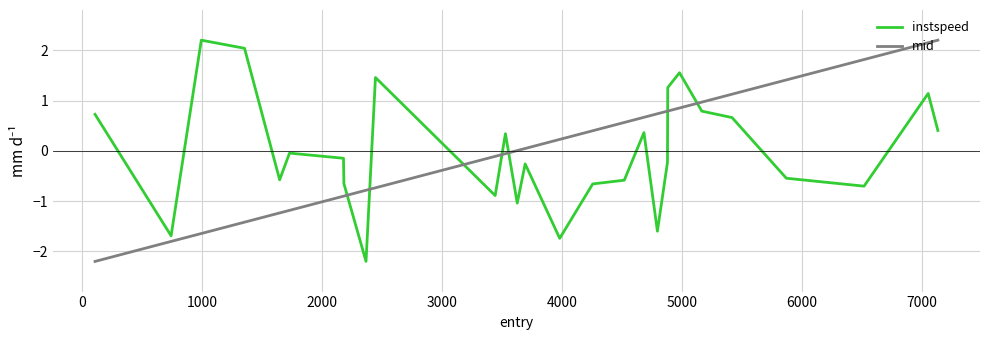

What is the lowest value of the instspeed series?

-2.2